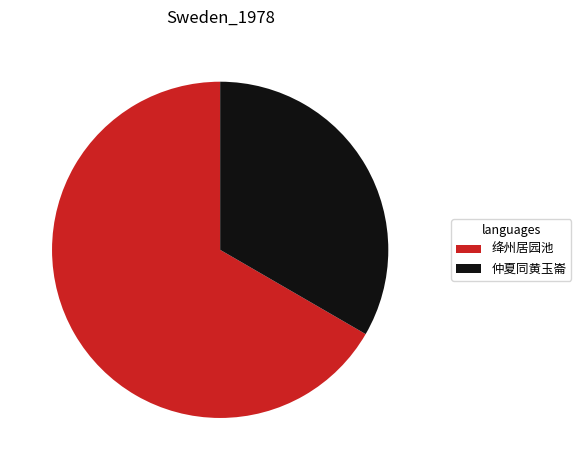

Rank the categories by value from lowest to highest.

仲夏同黄玉崙, 绛州居园池